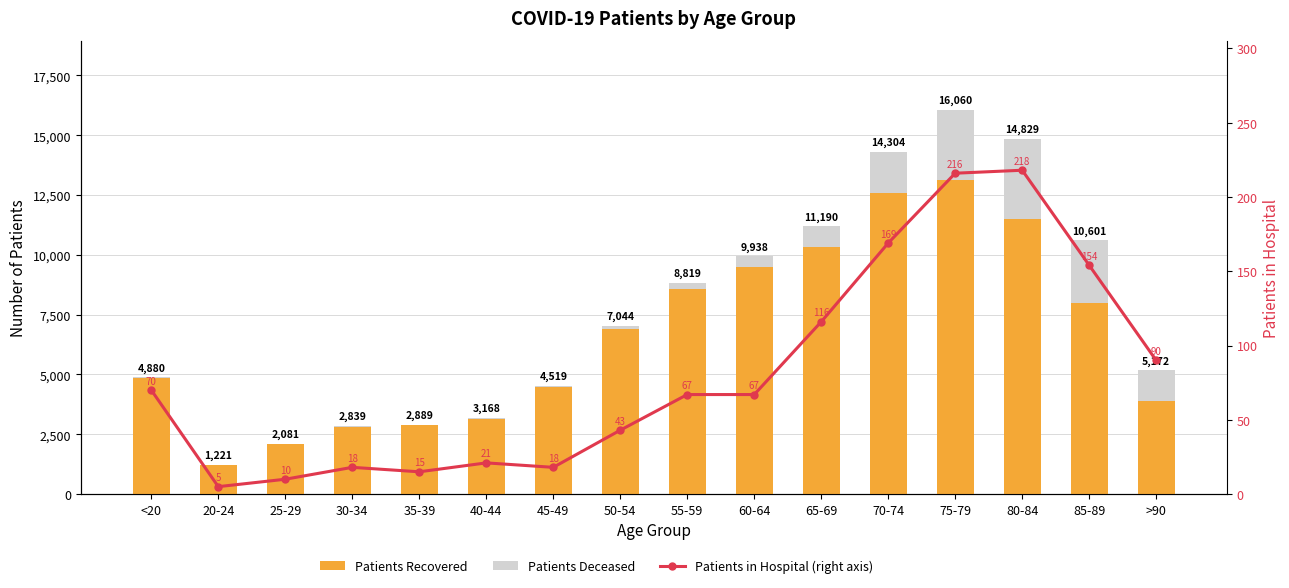

Is the value of patients_in_hospital (right axis) at 35-39 greater than the value of patients_recovered at 40-44?

No